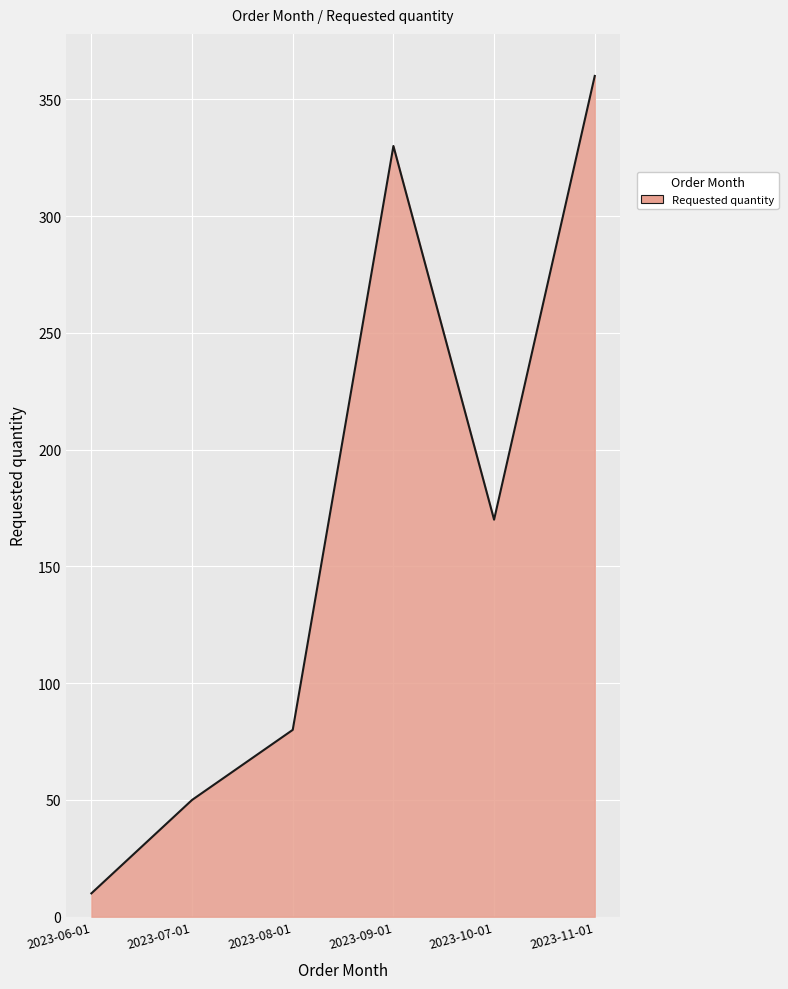

Reading right to left, extract all data points from this chart.

2023-11-01=360	2023-10-01=170	2023-09-01=330	2023-08-01=80	2023-07-01=50	2023-06-01=10